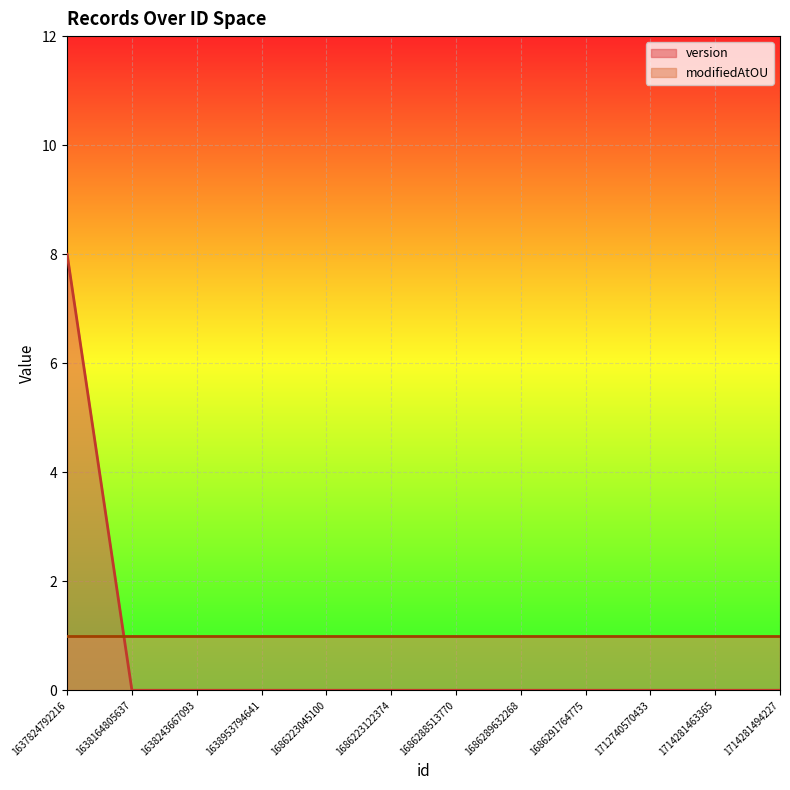

What is the change in value from 1637824792216 to 1686289632268?

-8